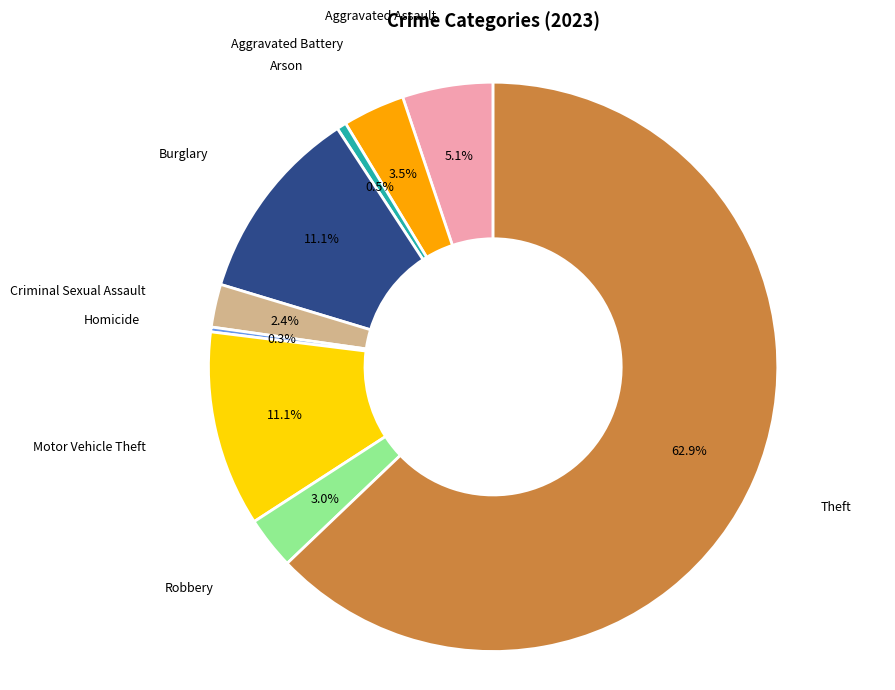

What is the largest slice in the pie chart?

Theft